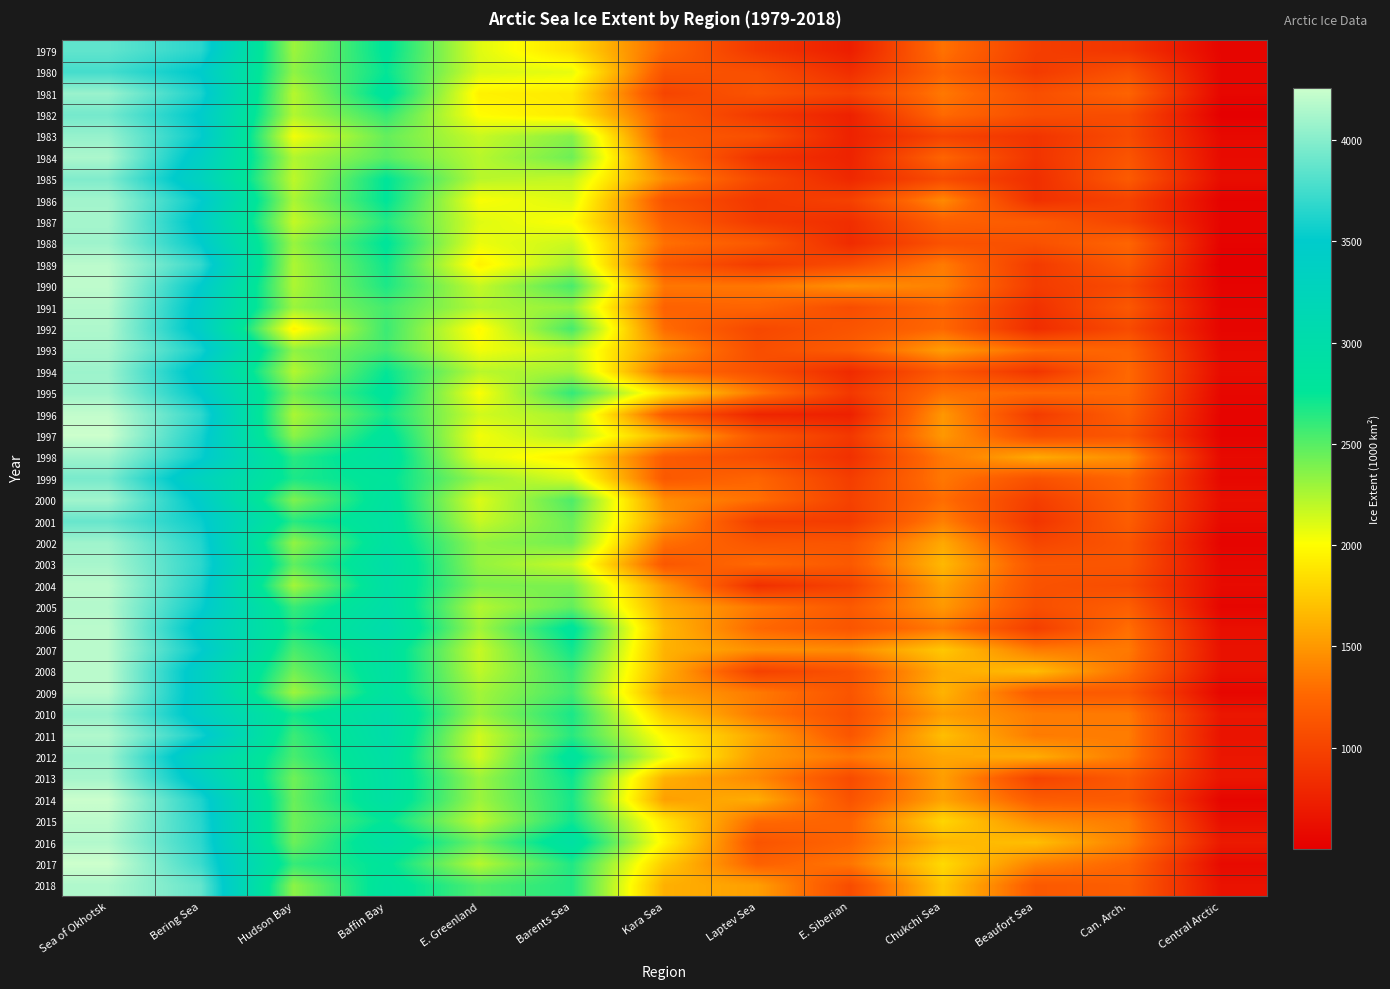

Reading left to right, what are all the values shown in this chart?

1979: Sea of Okhotsk=3861	Bering Sea=3662	Hudson Bay=2294	Baffin Bay=2779	E. Greenland=2101	Barents Sea=1851	Kara Sea=1252	Laptev Sea=920	E. Siberian=731	Chukchi Sea=1313	Beaufort Sea=967	Can. Arch.=900	Central Arctic=548
1980: Sea of Okhotsk=3758	Bering Sea=3487	Hudson Bay=2336	Baffin Bay=2742	E. Greenland=2120	Barents Sea=2074	Kara Sea=1127	Laptev Sea=1090	E. Siberian=847	Chukchi Sea=1249	Beaufort Sea=942	Can. Arch.=1109	Central Arctic=558
1981: Sea of Okhotsk=4072	Bering Sea=3608	Hudson Bay=2221	Baffin Bay=2822	E. Greenland=1943	Barents Sea=1904	Kara Sea=1012	Laptev Sea=1124	E. Siberian=993	Chukchi Sea=1344	Beaufort Sea=1087	Can. Arch.=1239	Central Arctic=560
1982: Sea of Okhotsk=3935	Bering Sea=3481	Hudson Bay=2234	Baffin Bay=2602	E. Greenland=1995	Barents Sea=1911	Kara Sea=1179	Laptev Sea=929	E. Siberian=754	Chukchi Sea=1274	Beaufort Sea=1083	Can. Arch.=1072	Central Arctic=506
1983: Sea of Okhotsk=4058	Bering Sea=3529	Hudson Bay=2038	Baffin Bay=2457	E. Greenland=2167	Barents Sea=2361	Kara Sea=1157	Laptev Sea=1098	E. Siberian=761	Chukchi Sea=1005	Beaufort Sea=893	Can. Arch.=1063	Central Arctic=580
1984: Sea of Okhotsk=4137	Bering Sea=3382	Hudson Bay=2236	Baffin Bay=2491	E. Greenland=2217	Barents Sea=2433	Kara Sea=1302	Laptev Sea=882	E. Siberian=767	Chukchi Sea=1246	Beaufort Sea=891	Can. Arch.=1132	Central Arctic=589
1985: Sea of Okhotsk=3977	Bering Sea=3303	Hudson Bay=2199	Baffin Bay=2761	E. Greenland=2215	Barents Sea=2180	Kara Sea=1436	Laptev Sea=1045	E. Siberian=804	Chukchi Sea=1062	Beaufort Sea=852	Can. Arch.=1176	Central Arctic=608
1986: Sea of Okhotsk=4102	Bering Sea=3524	Hudson Bay=2257	Baffin Bay=2761	E. Greenland=2021	Barents Sea=2103	Kara Sea=1121	Laptev Sea=919	E. Siberian=989	Chukchi Sea=1431	Beaufort Sea=867	Can. Arch.=998	Central Arctic=530
1987: Sea of Okhotsk=4112	Bering Sea=3431	Hudson Bay=2179	Baffin Bay=2650	E. Greenland=2100	Barents Sea=2006	Kara Sea=1206	Laptev Sea=937	E. Siberian=848	Chukchi Sea=1216	Beaufort Sea=1179	Can. Arch.=1003	Central Arctic=544
1988: Sea of Okhotsk=4087	Bering Sea=3507	Hudson Bay=2308	Baffin Bay=2775	E. Greenland=2061	Barents Sea=2160	Kara Sea=1304	Laptev Sea=1166	E. Siberian=829	Chukchi Sea=1110	Beaufort Sea=1104	Can. Arch.=1249	Central Arctic=530
1989: Sea of Okhotsk=4193	Bering Sea=3700	Hudson Bay=2247	Baffin Bay=2706	E. Greenland=1940	Barents Sea=2273	Kara Sea=1157	Laptev Sea=949	E. Siberian=1063	Chukchi Sea=1358	Beaufort Sea=939	Can. Arch.=1175	Central Arctic=501
1990: Sea of Okhotsk=4204	Bering Sea=3496	Hudson Bay=2246	Baffin Bay=2670	E. Greenland=2176	Barents Sea=2543	Kara Sea=1336	Laptev Sea=1337	E. Siberian=1463	Chukchi Sea=1390	Beaufort Sea=948	Can. Arch.=1057	Central Arctic=533
1991: Sea of Okhotsk=4165	Bering Sea=3424	Hudson Bay=2301	Baffin Bay=2552	E. Greenland=2232	Barents Sea=2322	Kara Sea=1227	Laptev Sea=1244	E. Siberian=1075	Chukchi Sea=1253	Beaufort Sea=869	Can. Arch.=1154	Central Arctic=545
1992: Sea of Okhotsk=4145	Bering Sea=3408	Hudson Bay=1951	Baffin Bay=2580	E. Greenland=1980	Barents Sea=2553	Kara Sea=1282	Laptev Sea=1038	E. Siberian=1128	Chukchi Sea=1262	Beaufort Sea=839	Can. Arch.=1057	Central Arctic=548
1993: Sea of Okhotsk=4118	Bering Sea=3597	Hudson Bay=2335	Baffin Bay=2559	E. Greenland=2042	Barents Sea=2191	Kara Sea=1476	Laptev Sea=1080	E. Siberian=1191	Chukchi Sea=1529	Beaufort Sea=1281	Can. Arch.=1240	Central Arctic=581
1994: Sea of Okhotsk=4081	Bering Sea=3396	Hudson Bay=2229	Baffin Bay=2741	E. Greenland=2211	Barents Sea=2285	Kara Sea=1303	Laptev Sea=1094	E. Siberian=823	Chukchi Sea=1159	Beaufort Sea=900	Can. Arch.=1267	Central Arctic=597
1995: Sea of Okhotsk=4096	Bering Sea=3488	Hudson Bay=2408	Baffin Bay=2803	E. Greenland=2015	Barents Sea=2609	Kara Sea=1855	Laptev Sea=1346	E. Siberian=925	Chukchi Sea=1320	Beaufort Sea=1269	Can. Arch.=1267	Central Arctic=562
1996: Sea of Okhotsk=4220	Bering Sea=3683	Hudson Bay=2253	Baffin Bay=2690	E. Greenland=2141	Barents Sea=2266	Kara Sea=1171	Laptev Sea=786	E. Siberian=752	Chukchi Sea=1496	Beaufort Sea=948	Can. Arch.=1209	Central Arctic=539
1997: Sea of Okhotsk=4255	Bering Sea=3601	Hudson Bay=2343	Baffin Bay=2821	E. Greenland=2040	Barents Sea=2243	Kara Sea=1644	Laptev Sea=1152	E. Siberian=923	Chukchi Sea=1501	Beaufort Sea=1082	Can. Arch.=1139	Central Arctic=534
1998: Sea of Okhotsk=4087	Bering Sea=3543	Hudson Bay=2635	Baffin Bay=2886	E. Greenland=2091	Barents Sea=1924	Kara Sea=1182	Laptev Sea=1067	E. Siberian=866	Chukchi Sea=1345	Beaufort Sea=1591	Can. Arch.=1446	Central Arctic=582
1999: Sea of Okhotsk=3952	Bering Sea=3293	Hudson Bay=2673	Baffin Bay=2791	E. Greenland=2308	Barents Sea=2123	Kara Sea=1162	Laptev Sea=1250	E. Siberian=961	Chukchi Sea=1341	Beaufort Sea=1108	Can. Arch.=1258	Central Arctic=565
2000: Sea of Okhotsk=4099	Bering Sea=3450	Hudson Bay=2381	Baffin Bay=2856	E. Greenland=2108	Barents Sea=2528	Kara Sea=1447	Laptev Sea=1300	E. Siberian=991	Chukchi Sea=1291	Beaufort Sea=965	Can. Arch.=1219	Central Arctic=614
2001: Sea of Okhotsk=3886	Bering Sea=3547	Hudson Bay=2641	Baffin Bay=2881	E. Greenland=2170	Barents Sea=2447	Kara Sea=1496	Laptev Sea=966	E. Siberian=949	Chukchi Sea=1382	Beaufort Sea=898	Can. Arch.=1196	Central Arctic=586
2002: Sea of Okhotsk=4090	Bering Sea=3631	Hudson Bay=2324	Baffin Bay=2884	E. Greenland=2323	Barents Sea=2422	Kara Sea=1305	Laptev Sea=1142	E. Siberian=1136	Chukchi Sea=1581	Beaufort Sea=1020	Can. Arch.=1139	Central Arctic=538
2003: Sea of Okhotsk=4121	Bering Sea=3667	Hudson Bay=2474	Baffin Bay=2969	E. Greenland=2323	Barents Sea=2169	Kara Sea=1153	Laptev Sea=1272	E. Siberian=1163	Chukchi Sea=1658	Beaufort Sea=1143	Can. Arch.=1137	Central Arctic=572
2004: Sea of Okhotsk=4193	Bering Sea=3625	Hudson Bay=2274	Baffin Bay=2925	E. Greenland=2383	Barents Sea=2397	Kara Sea=1505	Laptev Sea=859	E. Siberian=1005	Chukchi Sea=1557	Beaufort Sea=1115	Can. Arch.=1072	Central Arctic=583
2005: Sea of Okhotsk=4163	Bering Sea=3548	Hudson Bay=2590	Baffin Bay=2967	E. Greenland=2228	Barents Sea=2469	Kara Sea=1603	Laptev Sea=1340	E. Siberian=1167	Chukchi Sea=1503	Beaufort Sea=1091	Can. Arch.=1205	Central Arctic=548
2006: Sea of Okhotsk=4190	Bering Sea=3422	Hudson Bay=2674	Baffin Bay=3033	E. Greenland=2279	Barents Sea=2806	Kara Sea=1657	Laptev Sea=1265	E. Siberian=1135	Chukchi Sea=1347	Beaufort Sea=968	Can. Arch.=1294	Central Arctic=619
2007: Sea of Okhotsk=4186	Bering Sea=3530	Hudson Bay=2543	Baffin Bay=2889	E. Greenland=2172	Barents Sea=2706	Kara Sea=1630	Laptev Sea=1465	E. Siberian=1445	Chukchi Sea=1734	Beaufort Sea=1360	Can. Arch.=1350	Central Arctic=637
2008: Sea of Okhotsk=4188	Bering Sea=3373	Hudson Bay=2428	Baffin Bay=2894	E. Greenland=2195	Barents Sea=2589	Kara Sea=1612	Laptev Sea=987	E. Siberian=1115	Chukchi Sea=1601	Beaufort Sea=1678	Can. Arch.=1302	Central Arctic=635
2009: Sea of Okhotsk=4189	Bering Sea=3377	Hudson Bay=2289	Baffin Bay=2867	E. Greenland=2277	Barents Sea=2558	Kara Sea=1544	Laptev Sea=1355	E. Siberian=1134	Chukchi Sea=1634	Beaufort Sea=1177	Can. Arch.=1170	Central Arctic=557
2010: Sea of Okhotsk=4060	Bering Sea=3376	Hudson Bay=2696	Baffin Bay=2996	E. Greenland=2299	Barents Sea=2681	Kara Sea=1752	Laptev Sea=1347	E. Siberian=1100	Chukchi Sea=1531	Beaufort Sea=1367	Can. Arch.=1351	Central Arctic=674
2011: Sea of Okhotsk=4153	Bering Sea=3581	Hudson Bay=2579	Baffin Bay=2996	E. Greenland=2145	Barents Sea=2637	Kara Sea=1970	Laptev Sea=1563	E. Siberian=1142	Chukchi Sea=1688	Beaufort Sea=1359	Can. Arch.=1362	Central Arctic=649
2012: Sea of Okhotsk=4082	Bering Sea=3243	Hudson Bay=2539	Baffin Bay=2941	E. Greenland=2137	Barents Sea=2828	Kara Sea=2076	Laptev Sea=1510	E. Siberian=1336	Chukchi Sea=1570	Beaufort Sea=1600	Can. Arch.=1348	Central Arctic=671
2013: Sea of Okhotsk=4117	Bering Sea=3371	Hudson Bay=2426	Baffin Bay=2930	E. Greenland=2301	Barents Sea=2721	Kara Sea=1616	Laptev Sea=1423	E. Siberian=1060	Chukchi Sea=1532	Beaufort Sea=1002	Can. Arch.=1172	Central Arctic=670
2014: Sea of Okhotsk=4248	Bering Sea=3617	Hudson Bay=2444	Baffin Bay=2914	E. Greenland=2295	Barents Sea=2686	Kara Sea=1537	Laptev Sea=1601	E. Siberian=1119	Chukchi Sea=1552	Beaufort Sea=1186	Can. Arch.=1172	Central Arctic=551
2015: Sea of Okhotsk=4198	Bering Sea=3650	Hudson Bay=2426	Baffin Bay=2759	E. Greenland=2202	Barents Sea=2709	Kara Sea=1888	Laptev Sea=1274	E. Siberian=1237	Chukchi Sea=1806	Beaufort Sea=1439	Can. Arch.=1358	Central Arctic=622
2016: Sea of Okhotsk=4161	Bering Sea=3671	Hudson Bay=2437	Baffin Bay=2928	E. Greenland=2435	Barents Sea=2901	Kara Sea=1953	Laptev Sea=1127	E. Siberian=1248	Chukchi Sea=1653	Beaufort Sea=1688	Can. Arch.=1380	Central Arctic=701
2017: Sea of Okhotsk=4259	Bering Sea=3725	Hudson Bay=2596	Baffin Bay=2784	E. Greenland=2217	Barents Sea=2660	Kara Sea=1750	Laptev Sea=1221	E. Siberian=1332	Chukchi Sea=1827	Beaufort Sea=1392	Can. Arch.=1249	Central Arctic=586
2018: Sea of Okhotsk=4151	Bering Sea=3875	Hudson Bay=2343	Baffin Bay=2846	E. Greenland=2516	Barents Sea=2655	Kara Sea=1618	Laptev Sea=1532	E. Siberian=1070	Chukchi Sea=1740	Beaufort Sea=1165	Can. Arch.=1198	Central Arctic=644